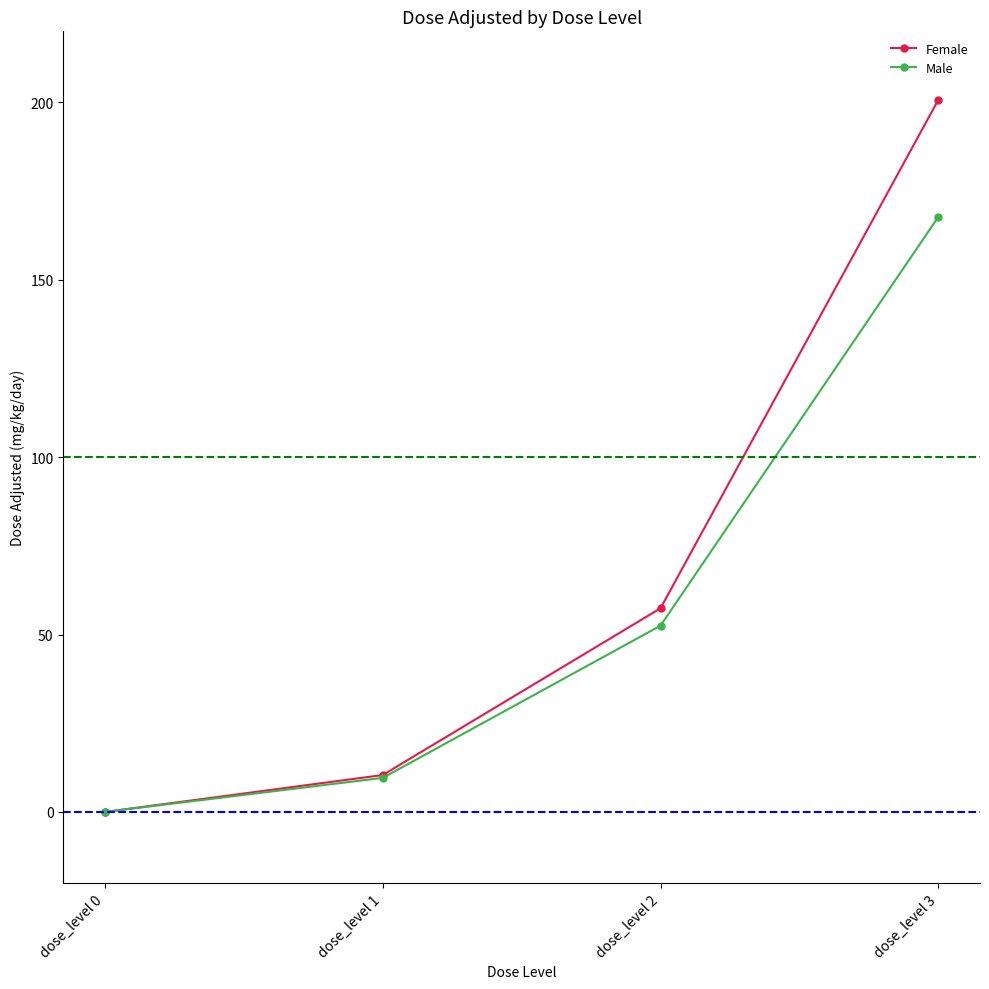

True or false: Female has more than 0 interior local peaks.

False